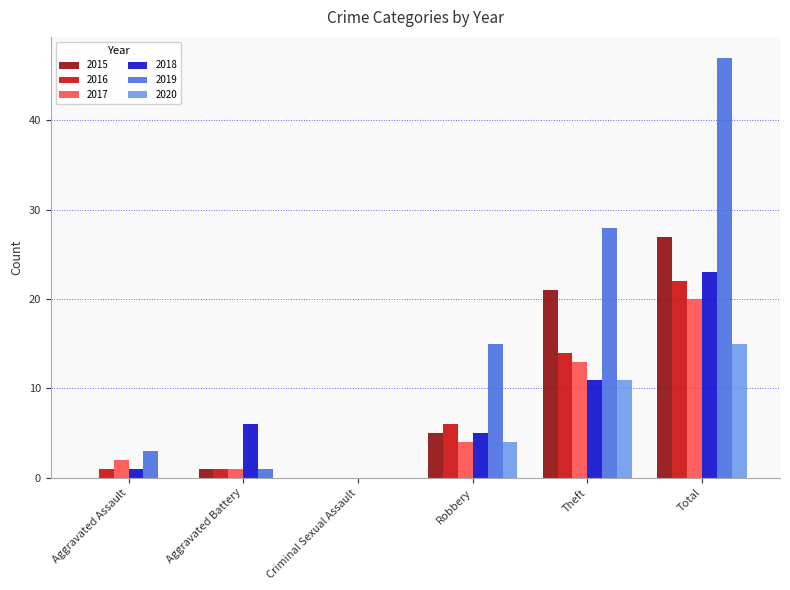

The value of 2020 at Theft is 11. True or false?

True